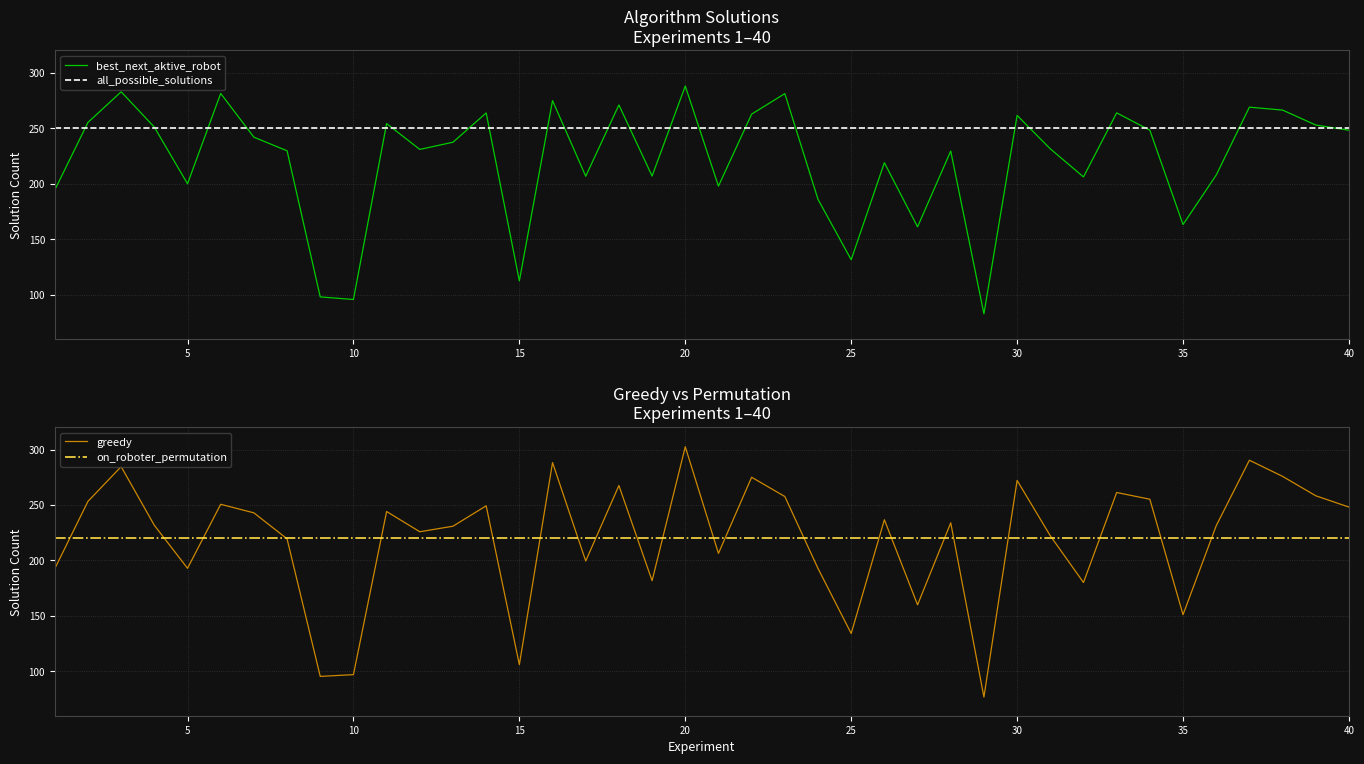

Reading left to right, what are all the values shown in this chart?

all_possible_solutions: 1=194.2	2=255.2	3=282.8	4=250.9	5=199.8	6=281.3	7=241.8	8=229.6	9=97.8	10=95.5	11=254.1	12=230.8	13=237.3	14=263.7	15=112.3	16=274.8	17=206.6	18=270.9	19=206.8	20=287.9	21=197.7	22=262.6	23=281.1	24=185.8	25=131.4	26=218.8	27=161.0	28=229.3	29=82.6	30=261.5	31=231.3	32=206.0	33=263.8	34=248.1	35=163.1	36=207.7	37=268.9	38=266.3	39=252.8	40=248.1
best_next_aktive_robot: 1=192.6	2=253.3	3=284.6	4=231.7	5=192.9	6=250.6	7=242.9	8=219.5	9=95.5	10=97.0	11=244.1	12=225.9	13=230.8	14=249.2	15=106.1	16=288.2	17=199.5	18=267.5	19=181.7	20=302.5	21=206.3	22=275.0	23=257.6	24=192.8	25=134.2	26=236.7	27=160.0	28=233.9	29=76.9	30=272.1	31=222.2	32=180.1	33=261.2	34=255.2	35=151.1	36=231.3	37=290.3	38=275.8	39=258.3	40=248.1